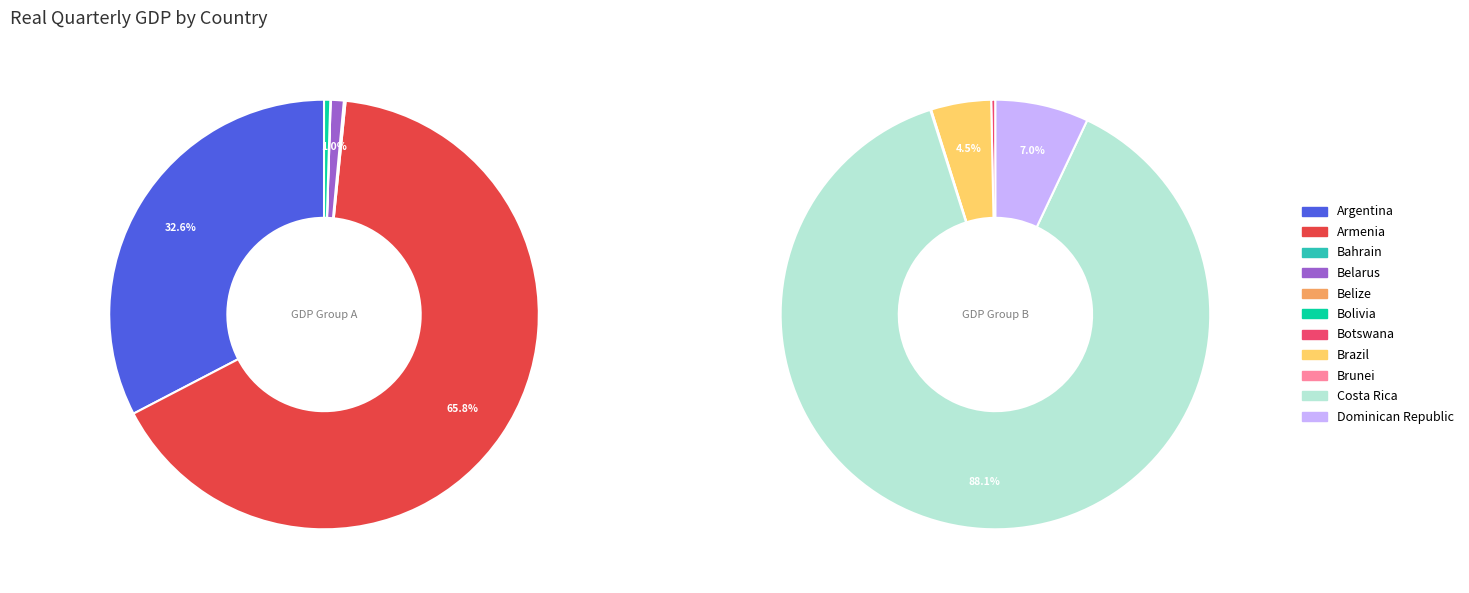

How many segments does this pie chart have?

11